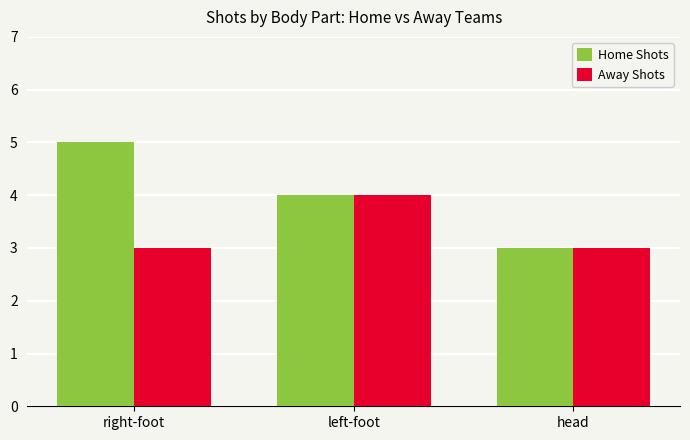

Rank the series by their maximum value, from highest to lowest.

Home Shots, Away Shots